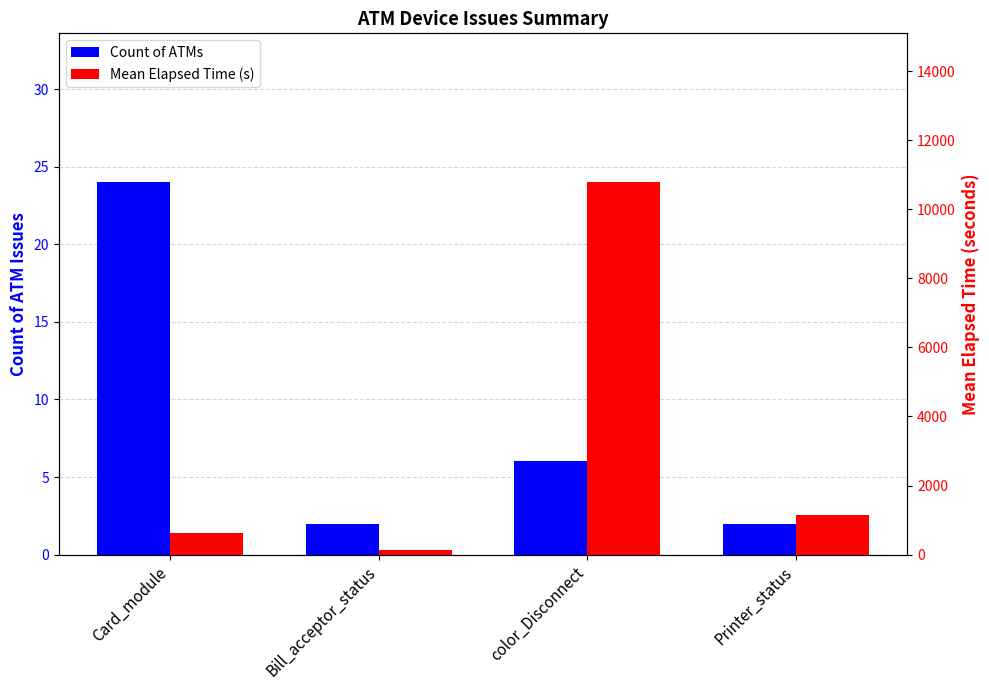

What is the difference between the maximum and minimum values in the Mean Elapsed Time (s) series?

10655.2